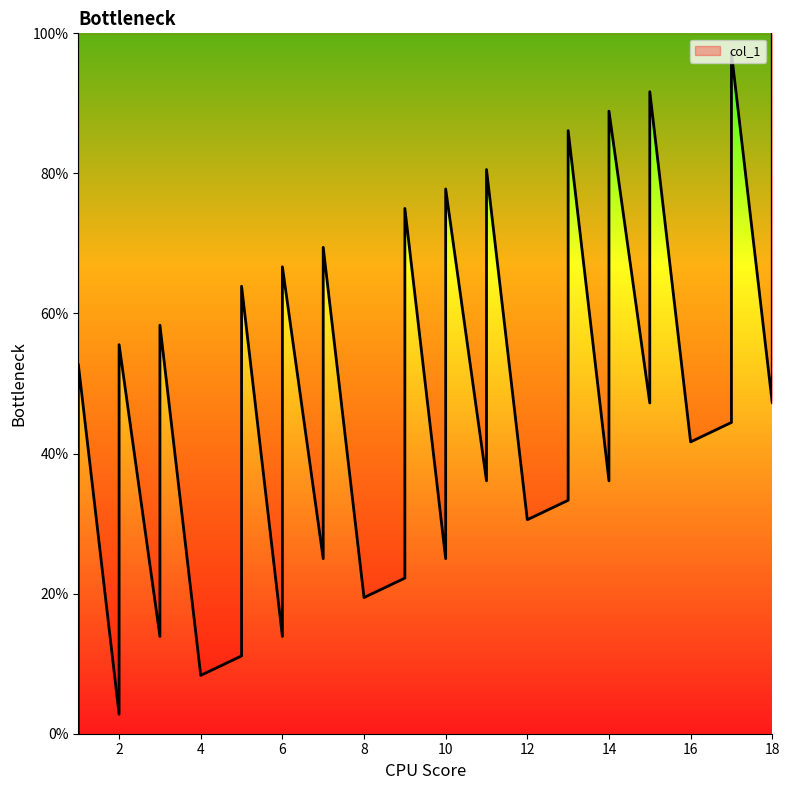

What is the value of the 16th point from the left?

25.0